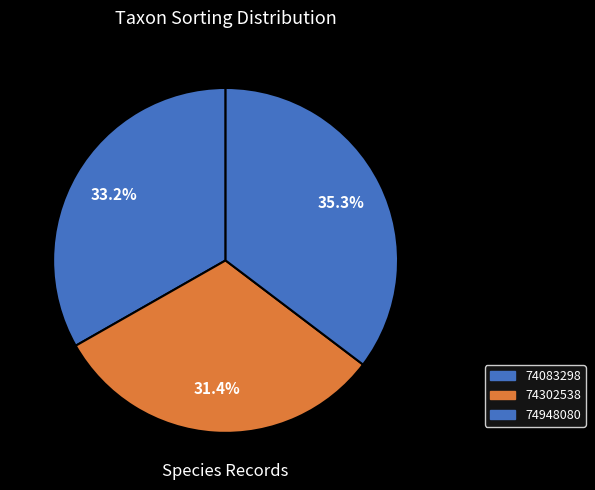

How many segments does this pie chart have?

3